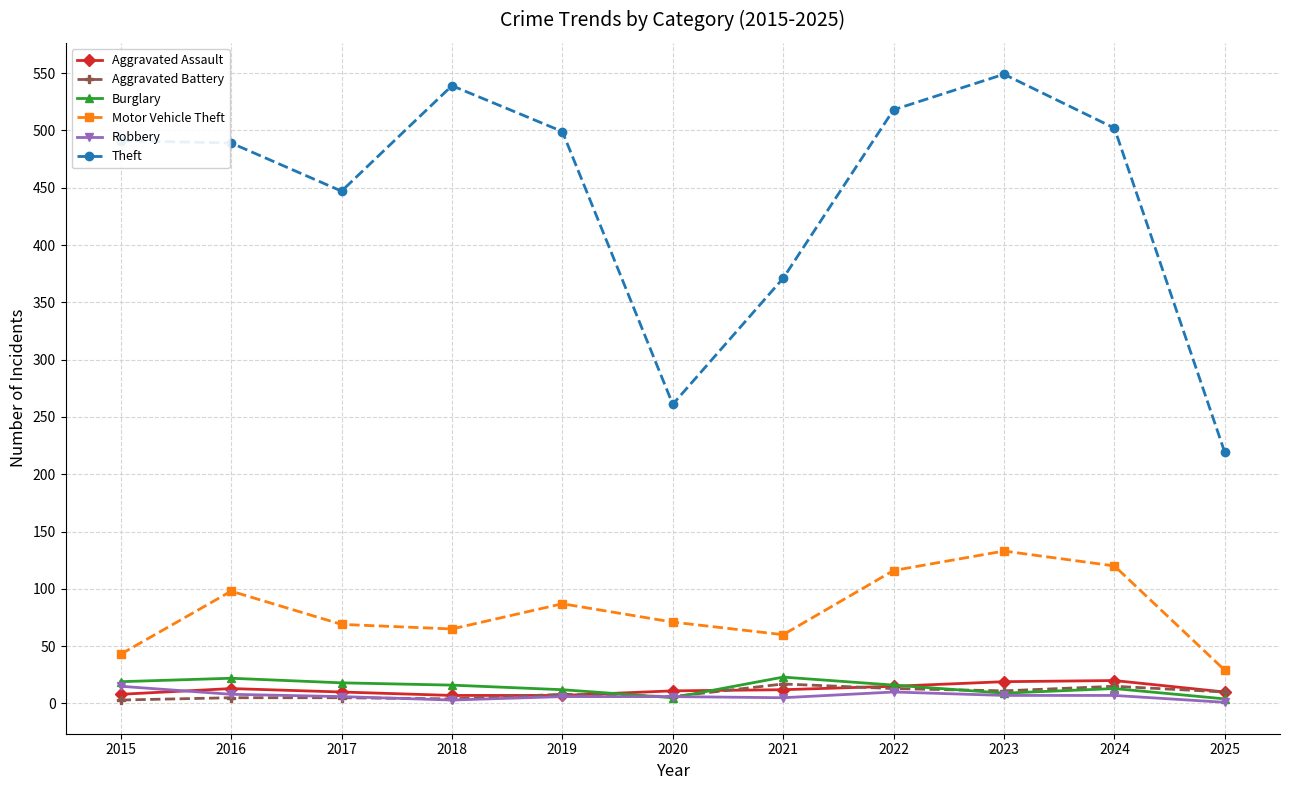

How many values in the Aggravated Battery series are below 8?

5